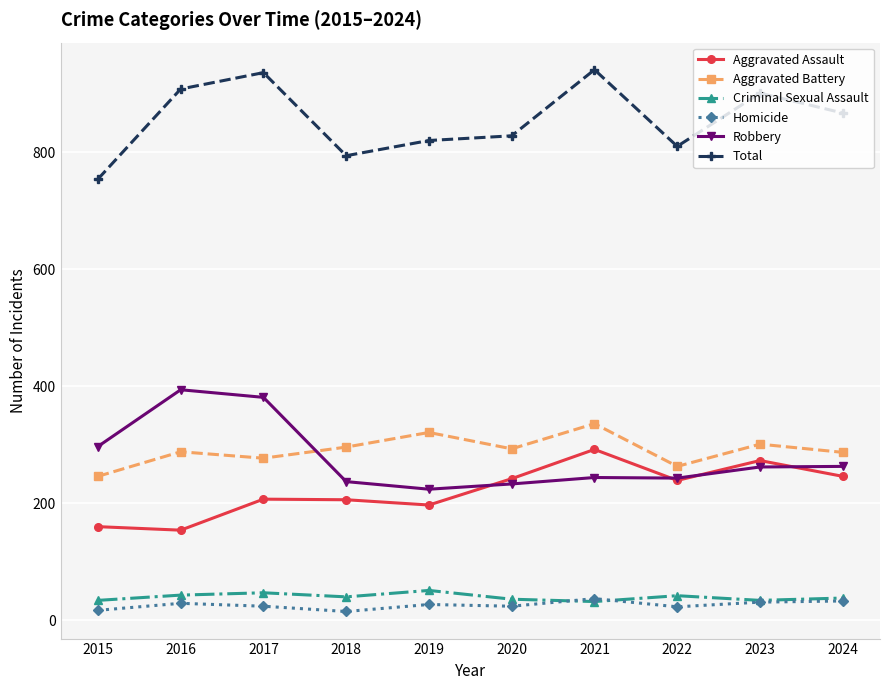

What is the difference between the maximum and minimum values in the Total series?

187